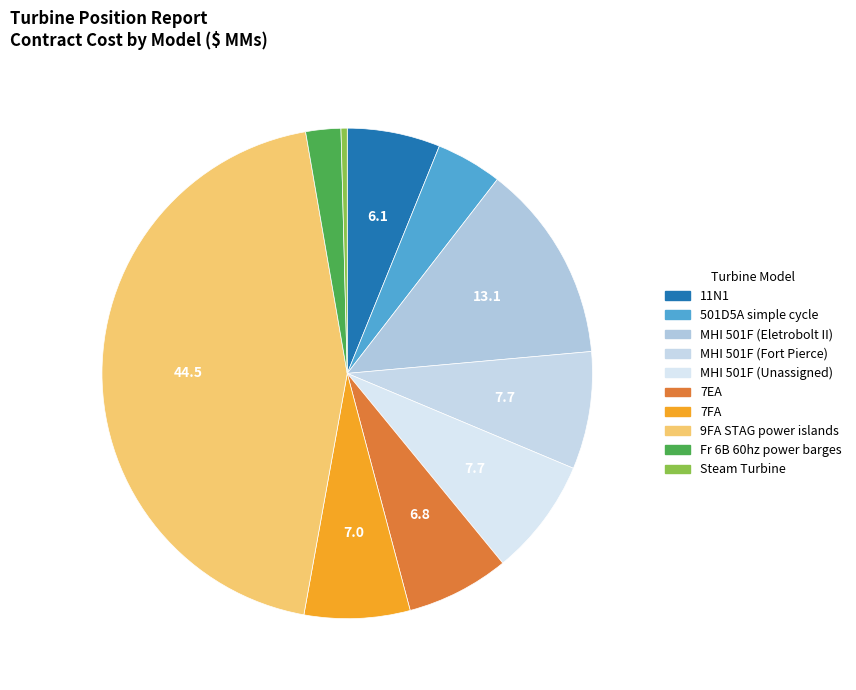

Combined, do 7FA and Fr 6B 60hz power barges account for over 50%?

No